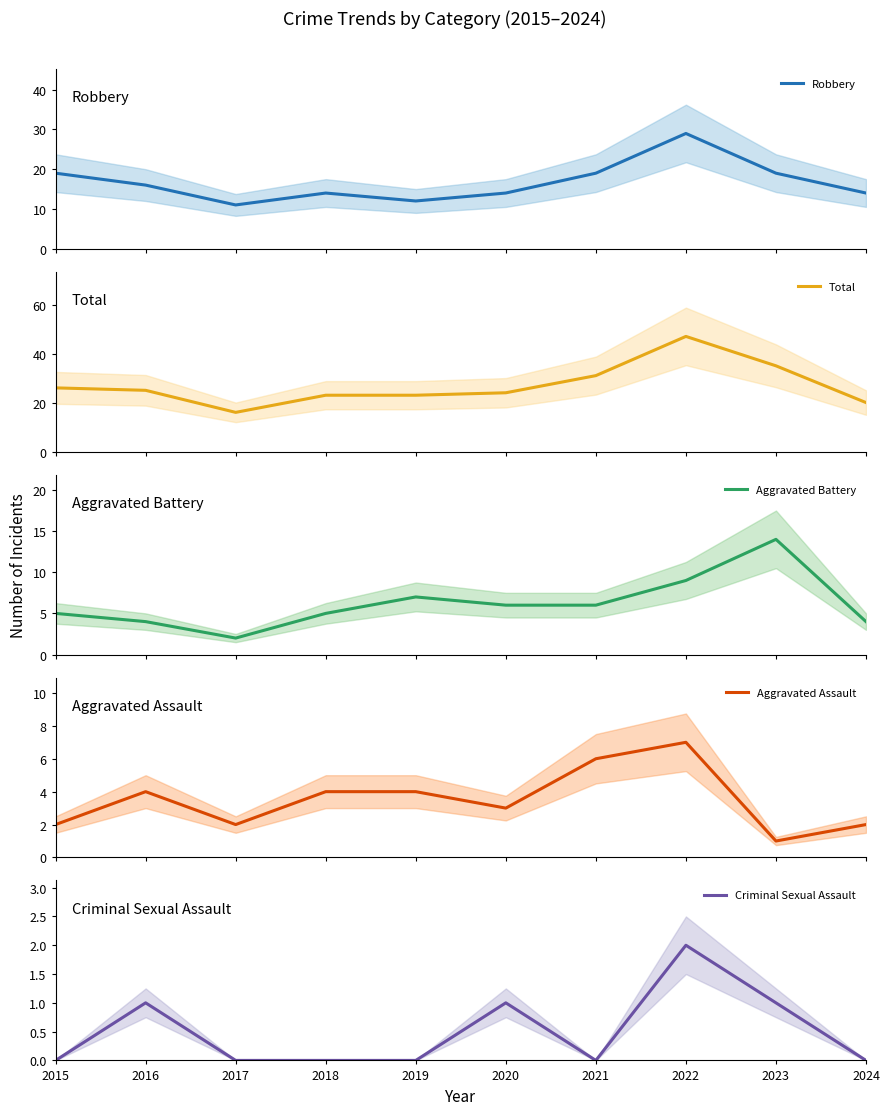

At which category is the sum across all series the highest?

2022